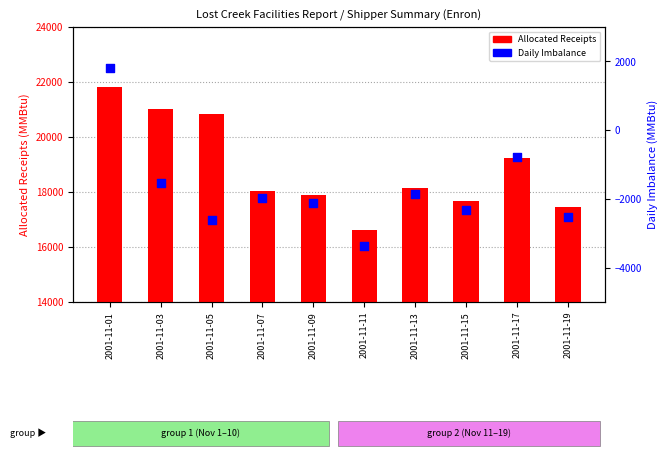

At which category is the sum across all series the highest?

2001-11-01